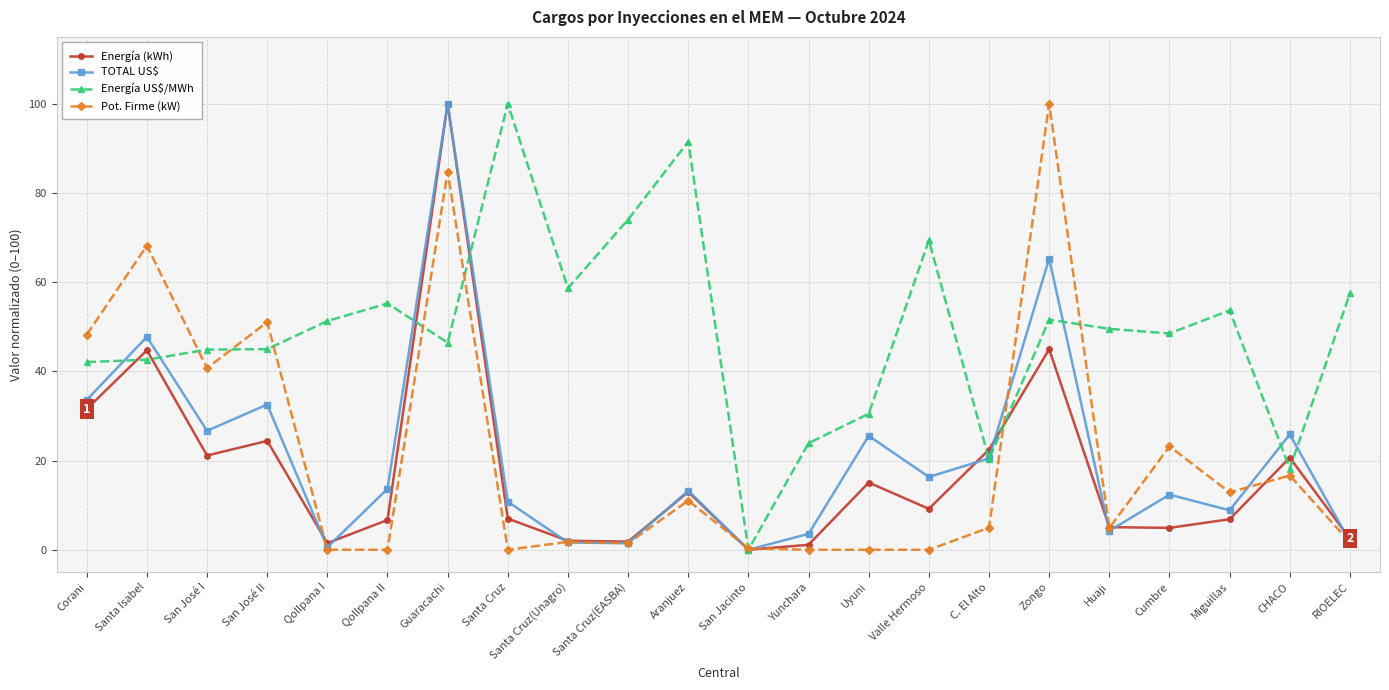

Read the Pot. Firme (kW) value at Zongo.

100.0